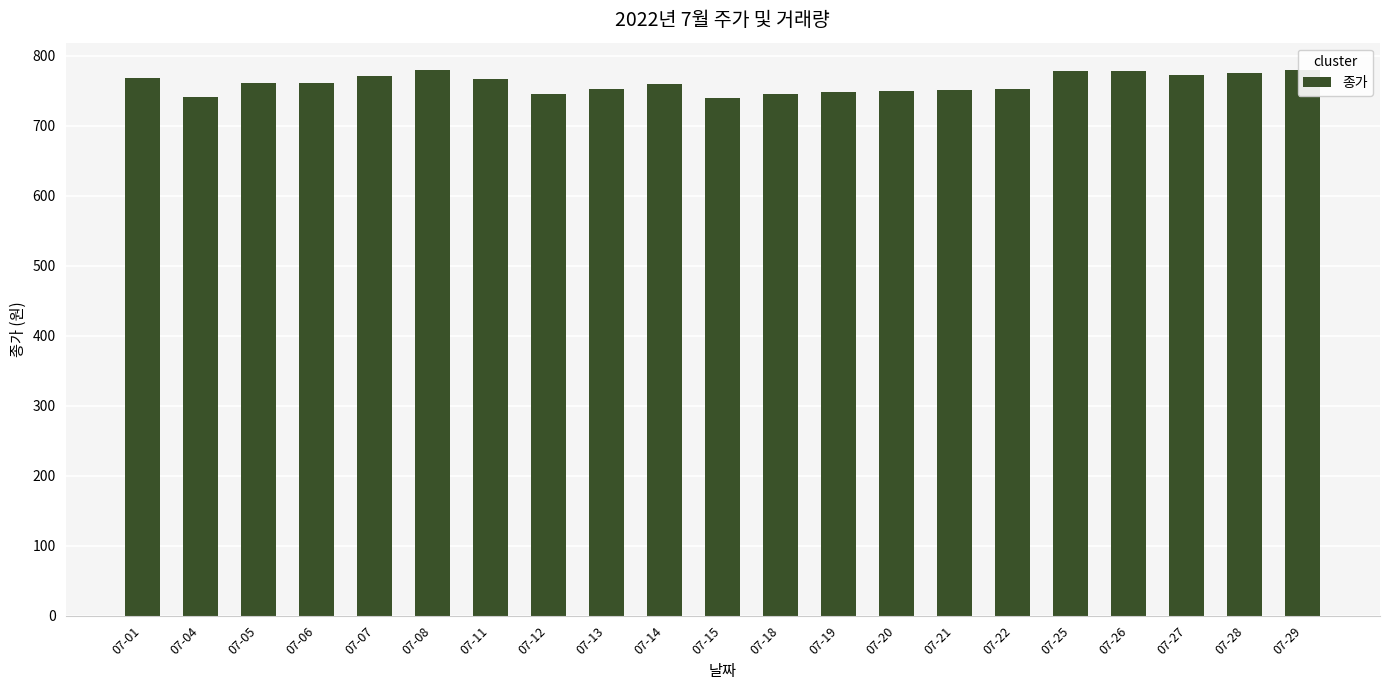

What is the maximum value shown in the chart?

780